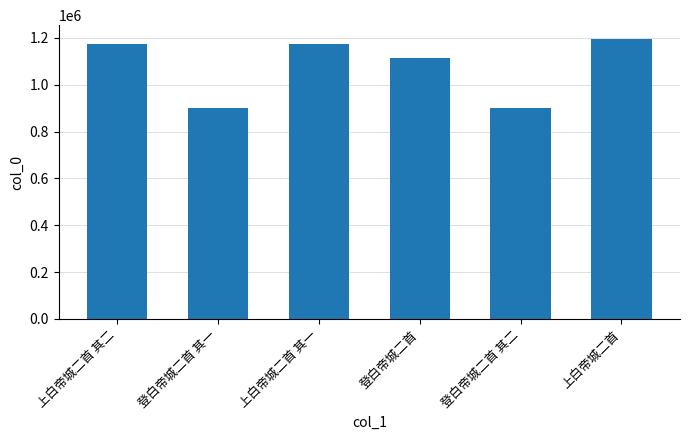

What is the minimum value shown in the chart?

902048